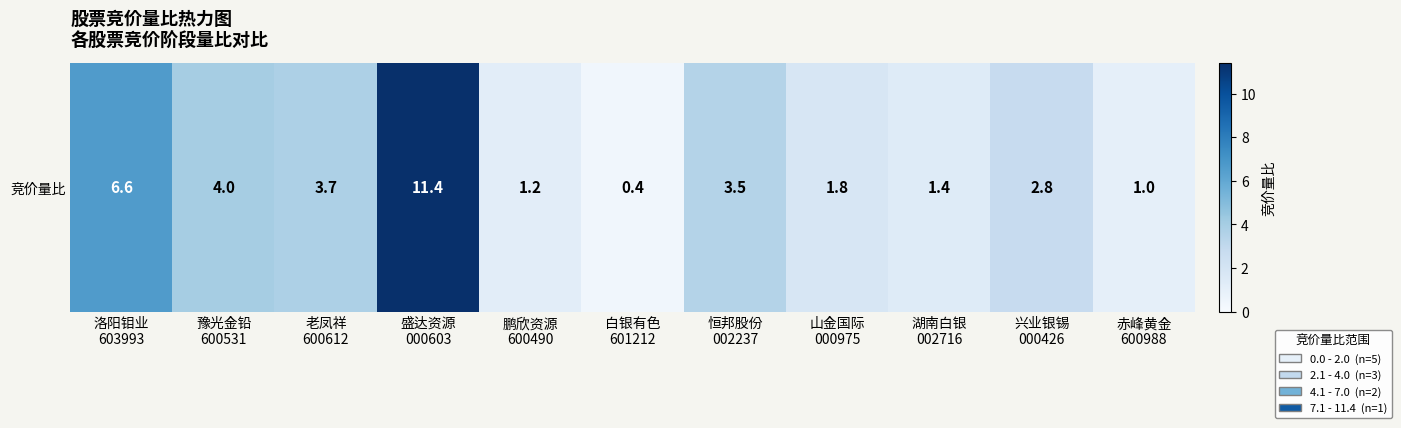

Rank the categories by value from highest to lowest.

盛达资源
000603, 洛阳钼业
603993, 豫光金铅
600531, 老凤祥
600612, 恒邦股份
002237, 兴业银锡
000426, 山金国际
000975, 湖南白银
002716, 鹏欣资源
600490, 赤峰黄金
600988, 白银有色
601212